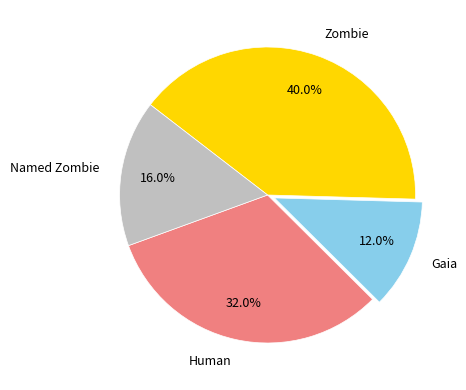

To the nearest percent, what portion does Human represent?

32%